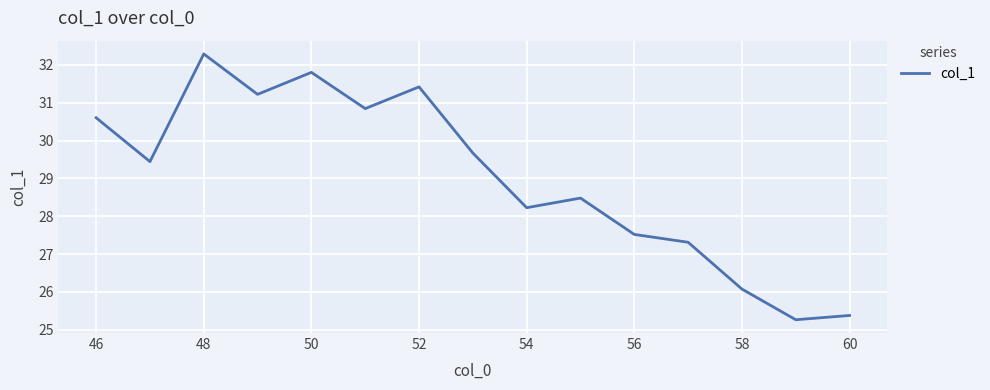

What is the difference between the maximum and minimum values?

7.0